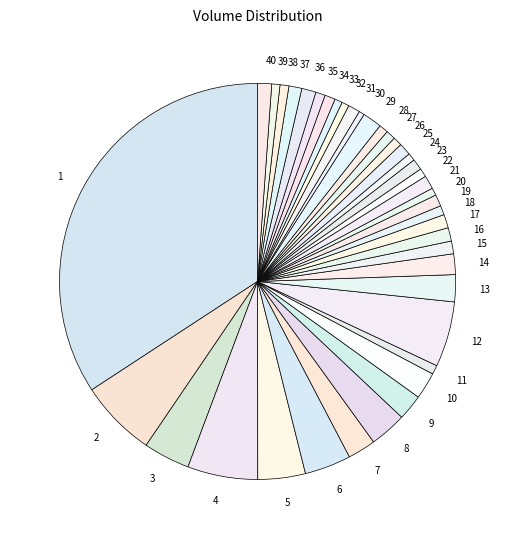

Is it true that 8 is 3% of the pie?

True